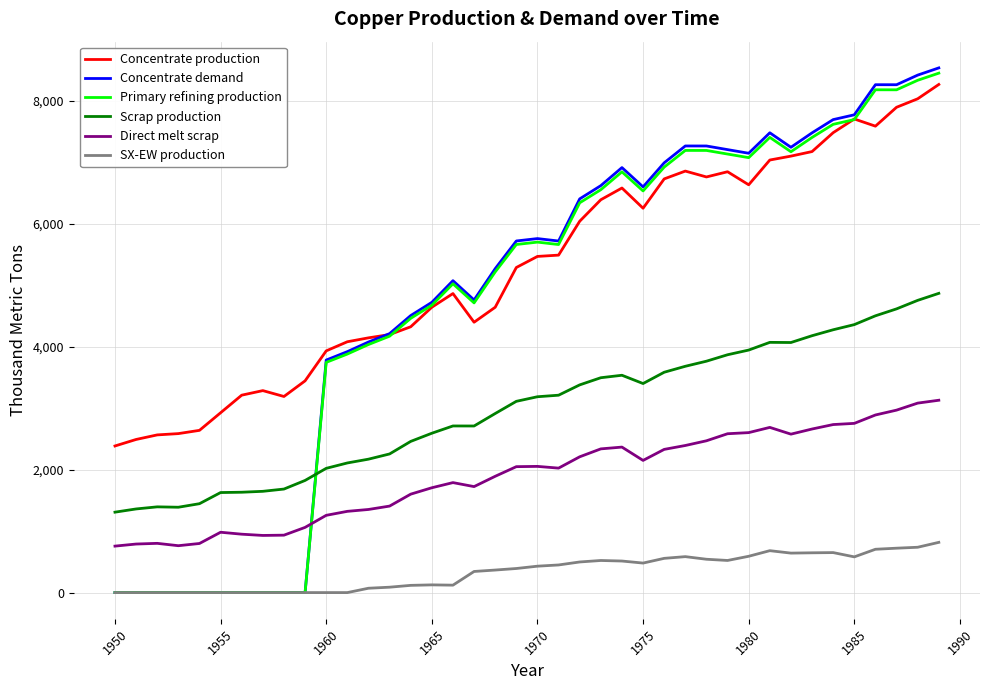

Which series has the largest total across all categories?

Concentrate production